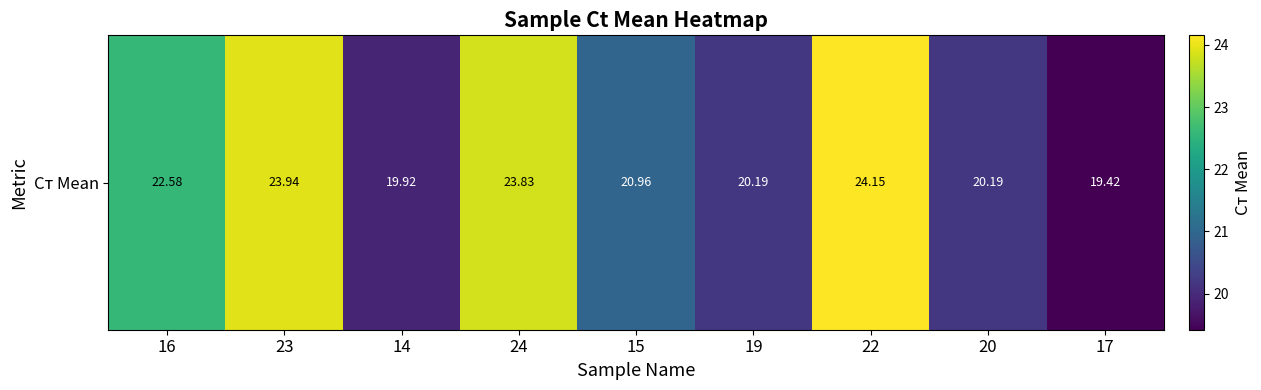

The chart shows a value of 19.4 at 17. True or false?

True